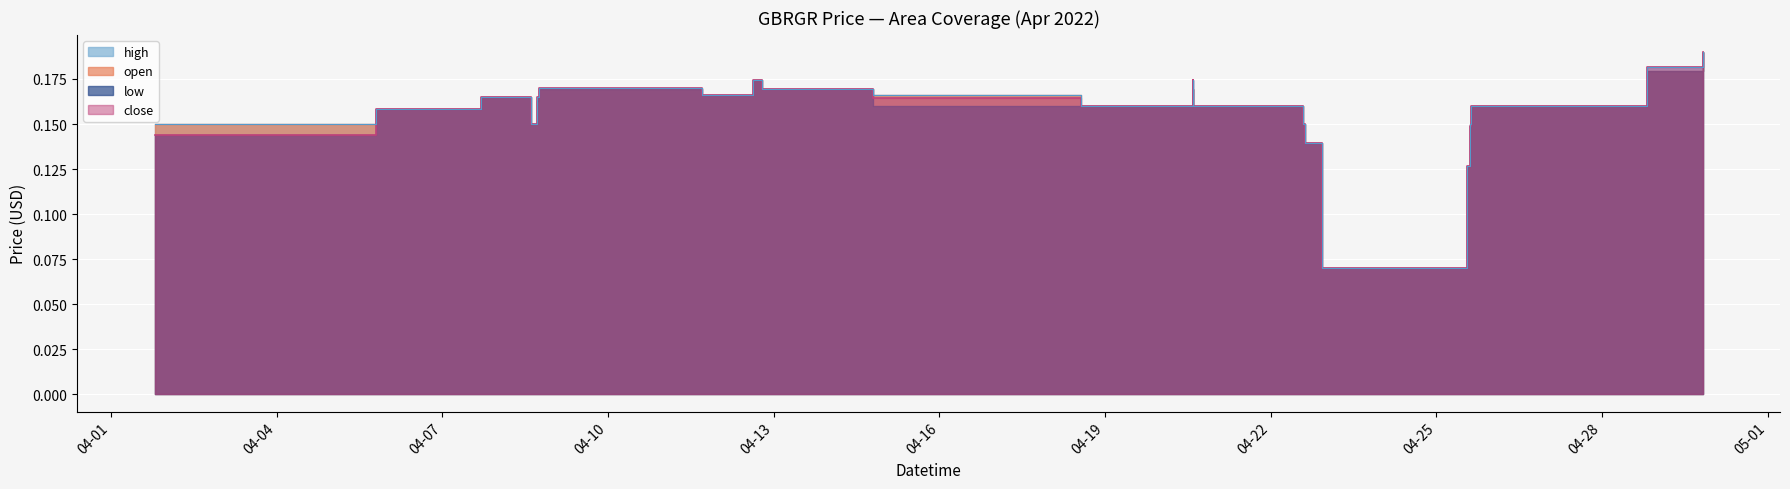

What is the label of the 6th point from the right?

2022-04-25 14:32:00